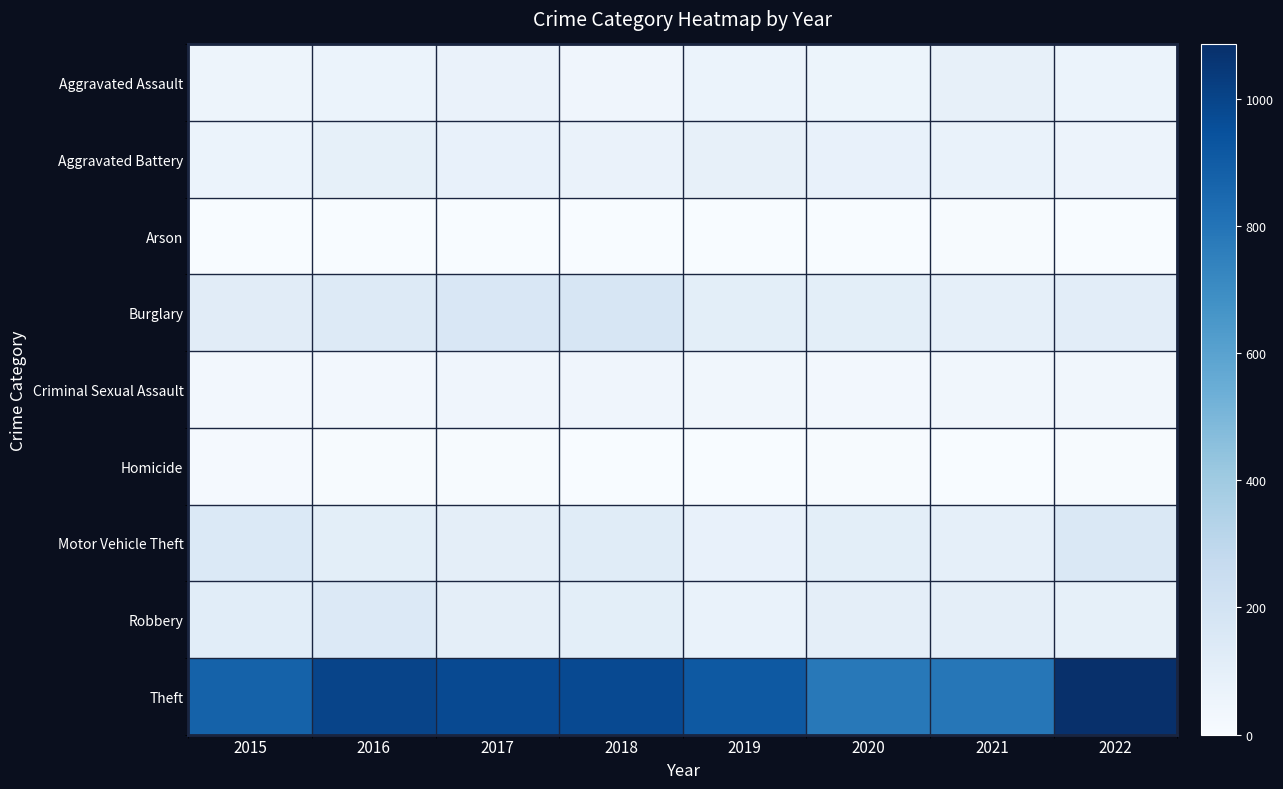

At which category is the sum across all series the highest?

2022